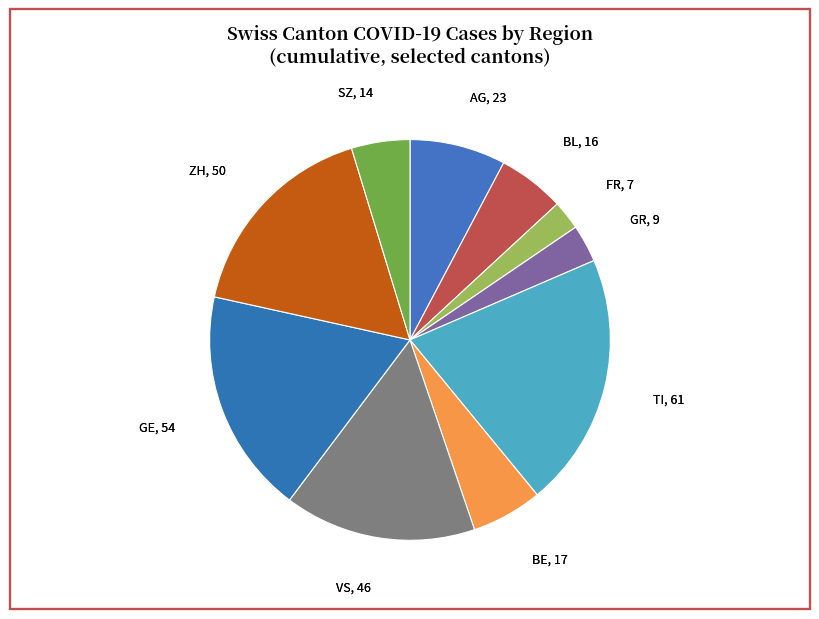

Is there a majority slice in this chart?

No